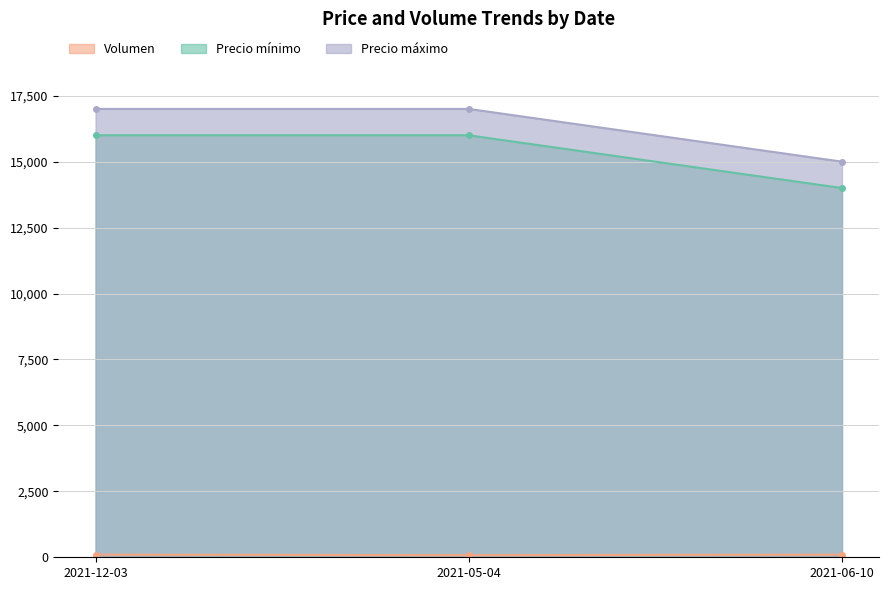

What is the value of the Precio mínimo point at the 1st from the left?

16000